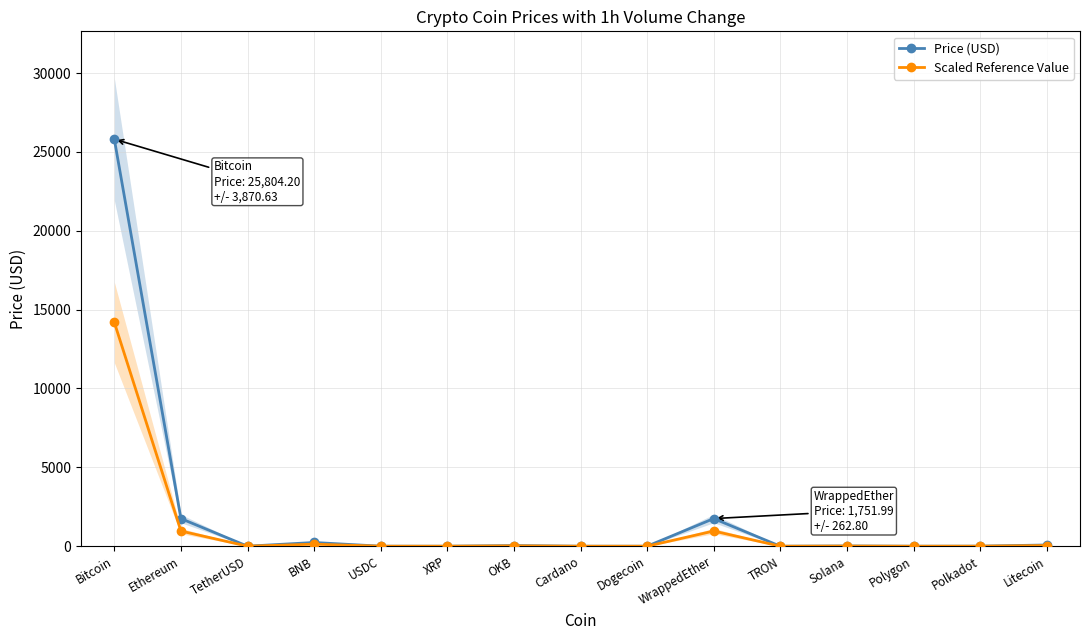

Which series changed the most between BNB and OKB?

Price (USD)